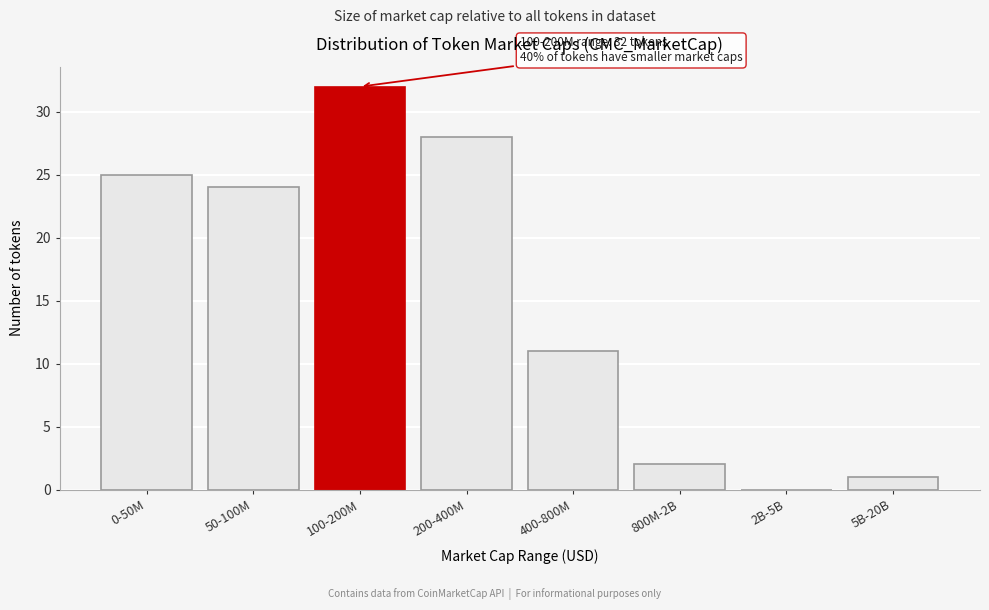

Reading right to left, transcribe all the data shown in this chart.

5B-20B=1	2B-5B=0	800M-2B=2	400-800M=11	200-400M=28	100-200M=32	50-100M=24	0-50M=25